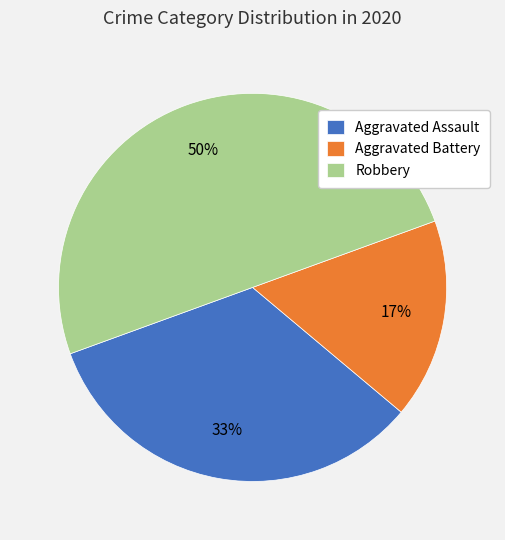

How many segments does this pie chart have?

3